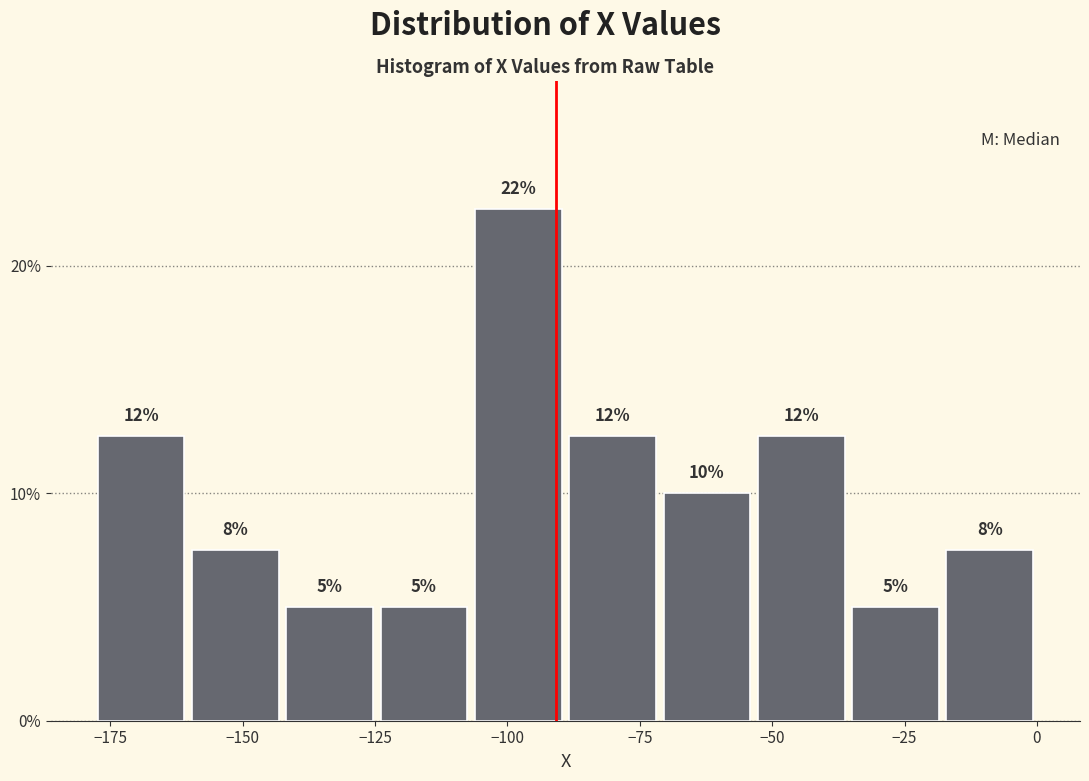

Around what value on the x-axis is the tallest bar? Give the approximate position of its centre, as read against the axis.

-100